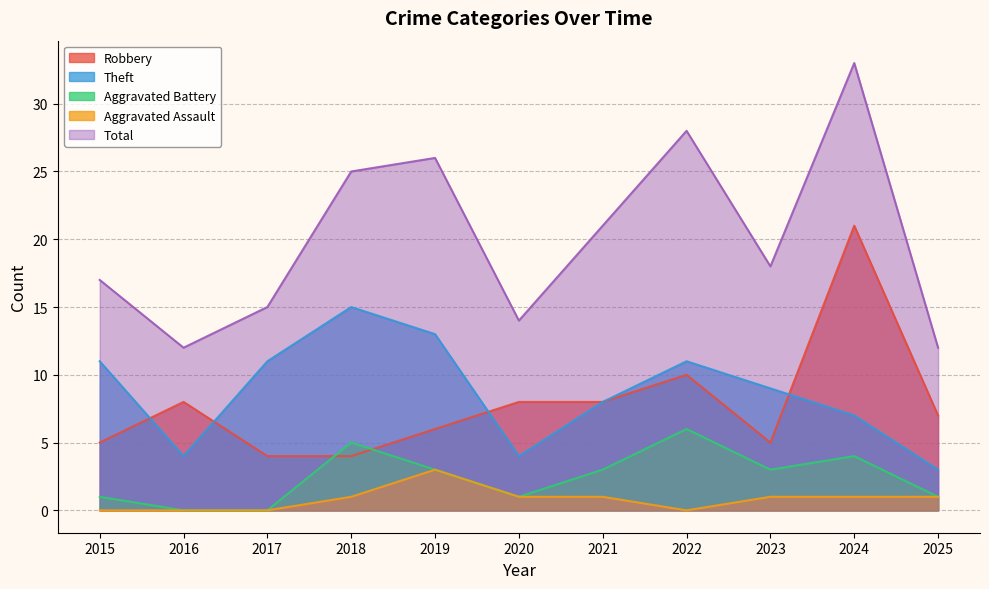

What are all the series names shown in the legend?

Robbery, Theft, Aggravated Battery, Aggravated Assault, Total